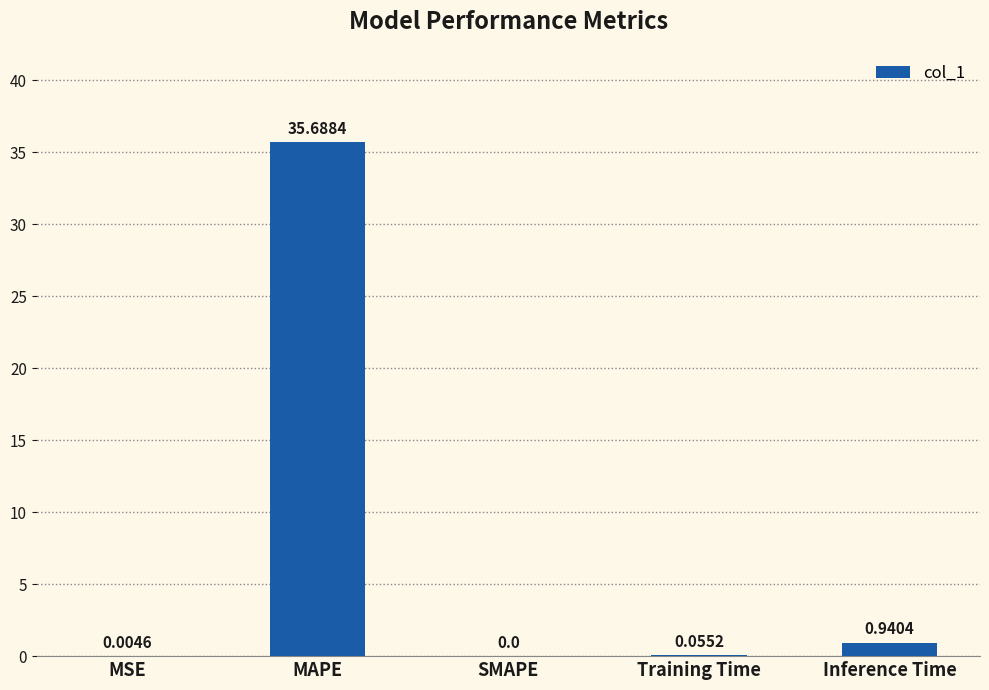

What is the sum of all values?

36.7